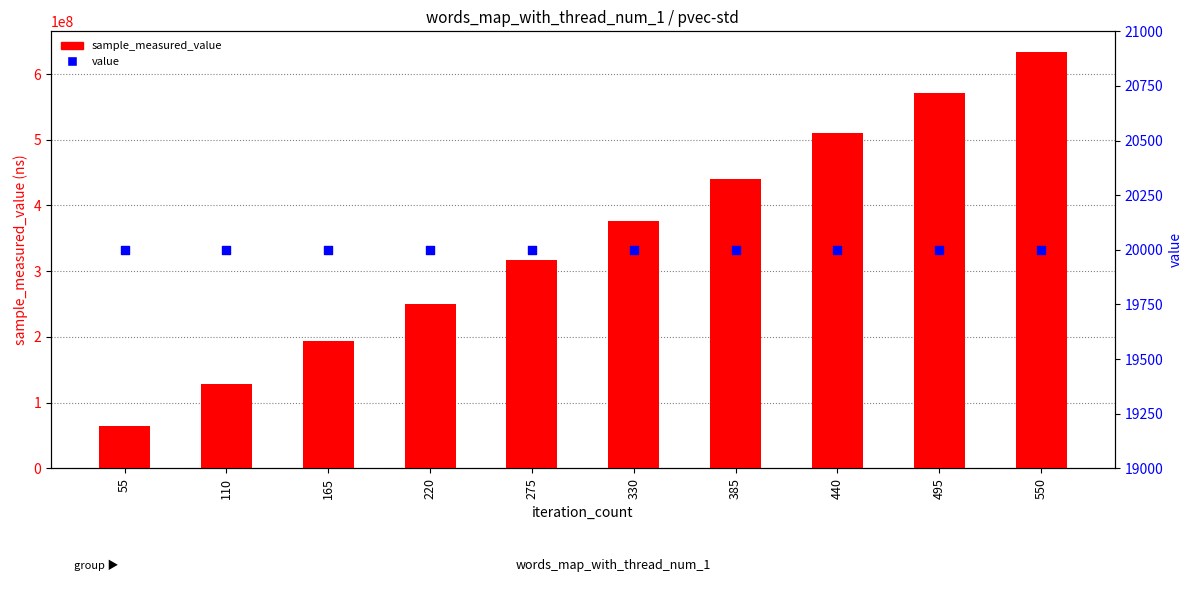

What are all the series names shown in the legend?

sample_measured_value, value